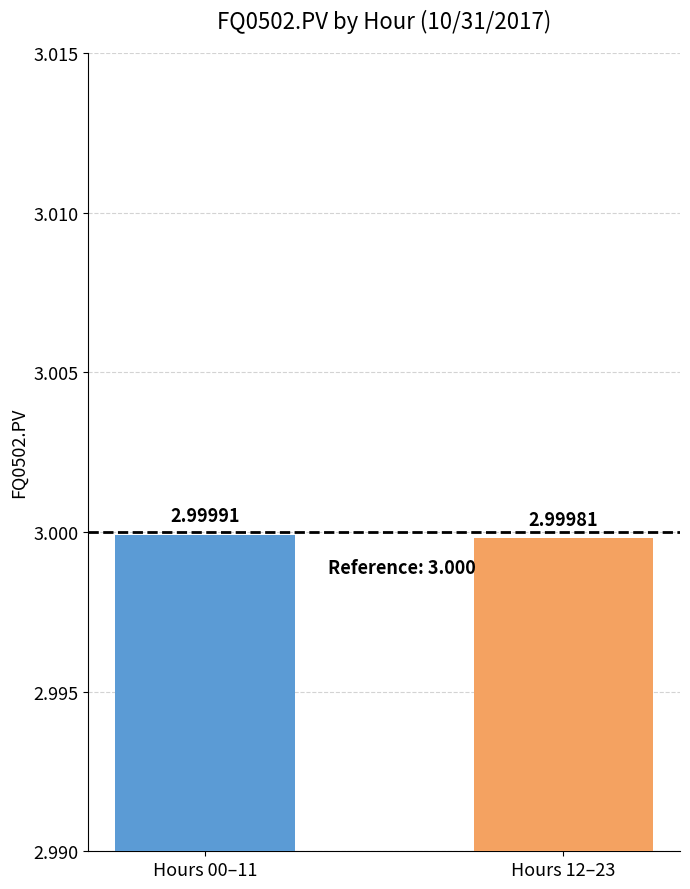

Which has a higher value, Hours 00–11 or Hours 12–23?

Hours 00–11